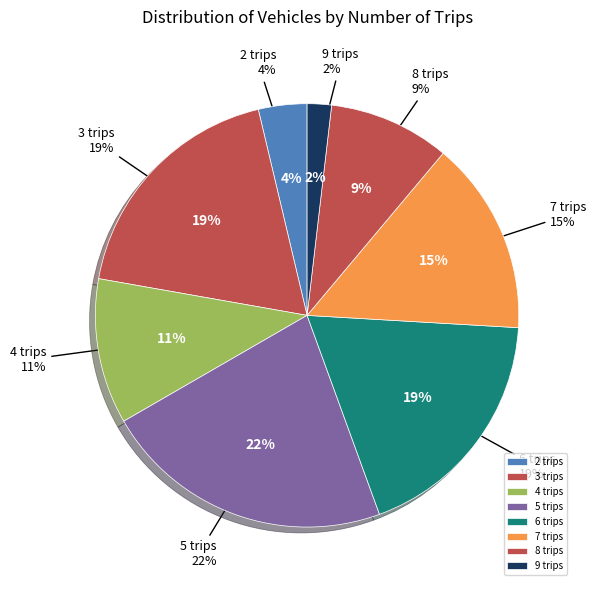

Is 5 trips the majority of the pie?

No